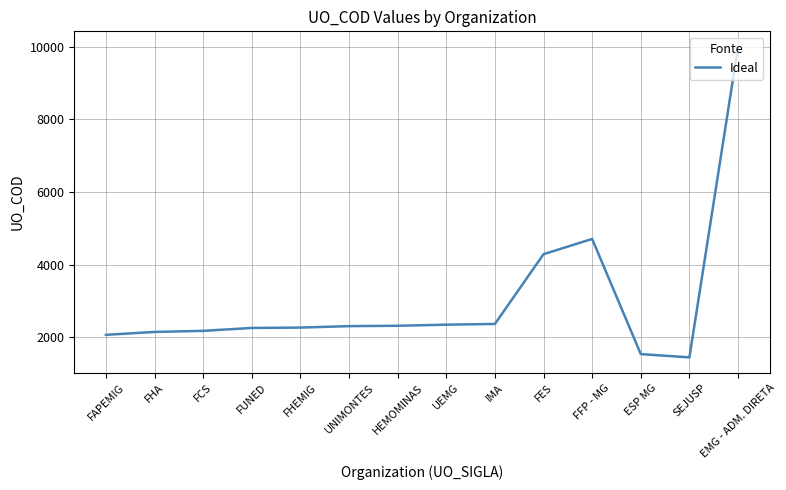

What is the difference between the maximum and minimum values?

8548